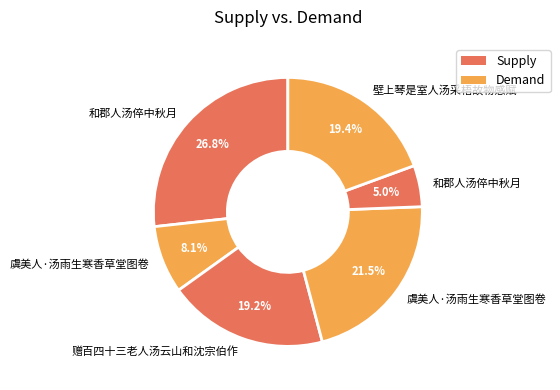

Count the number of slices in the pie.

6